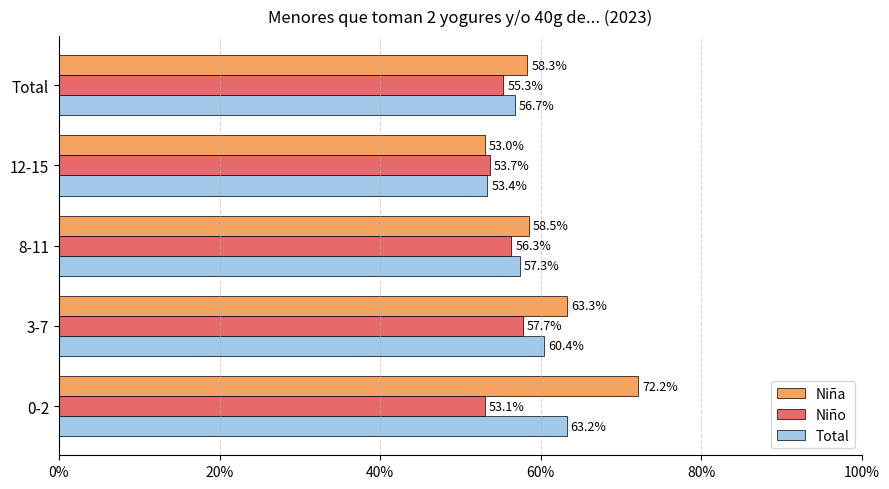

What are all the series names shown in the legend?

Niña, Niño, Total